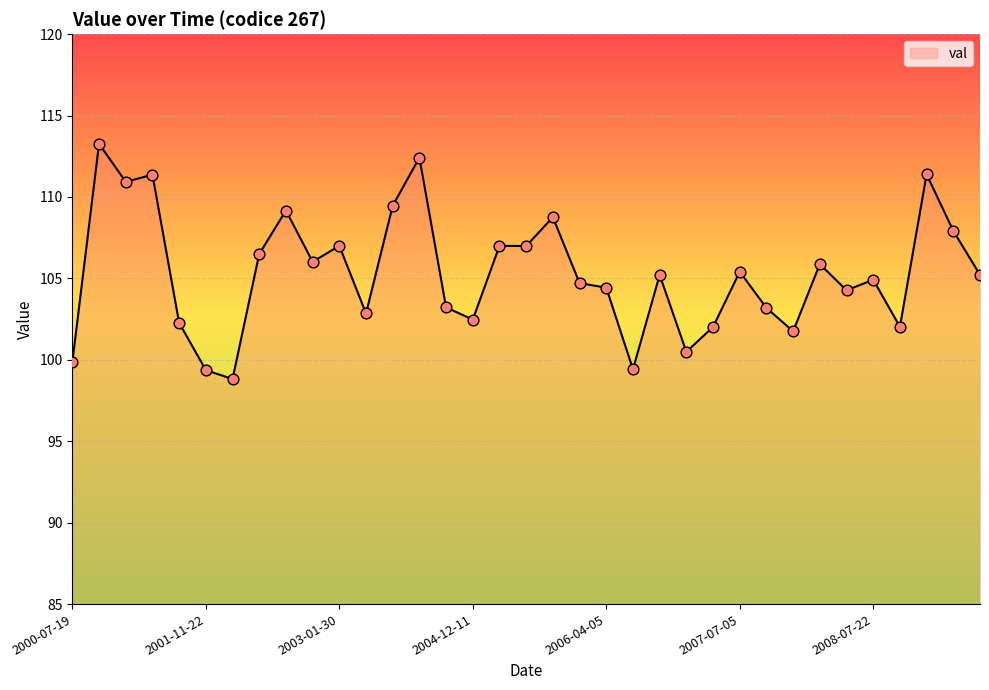

What is the smallest value displayed?

98.8